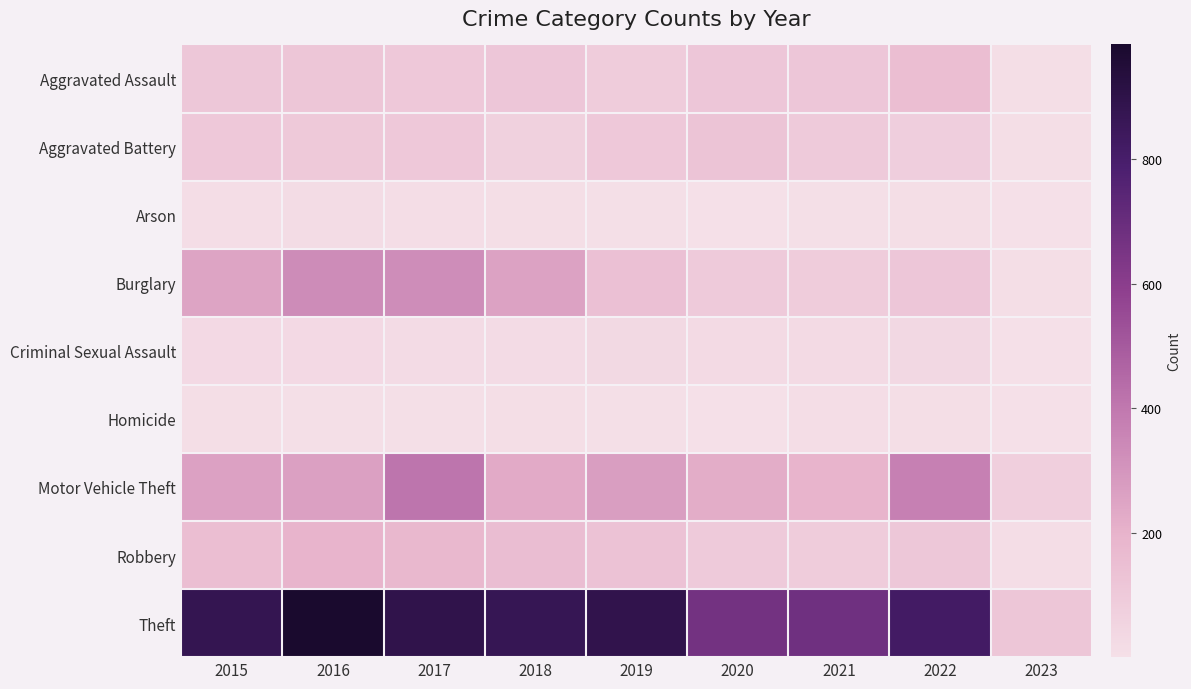

At how many categories does at least one series exceed 612?

8